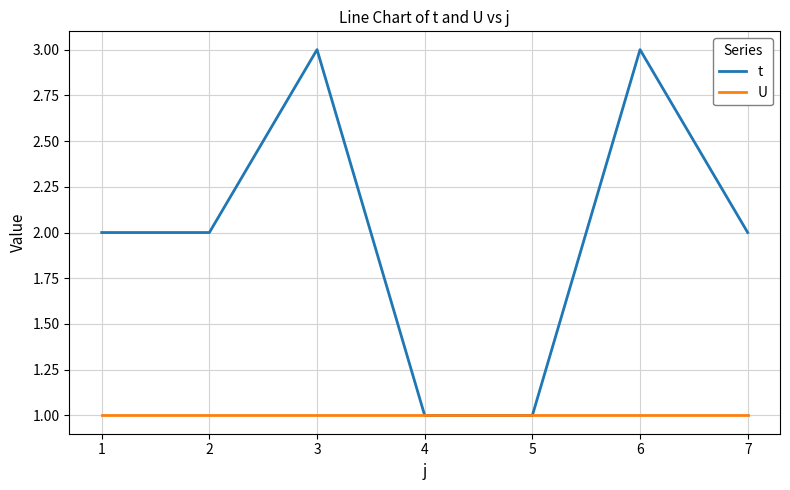

How many t values are between 1 and 3?

7